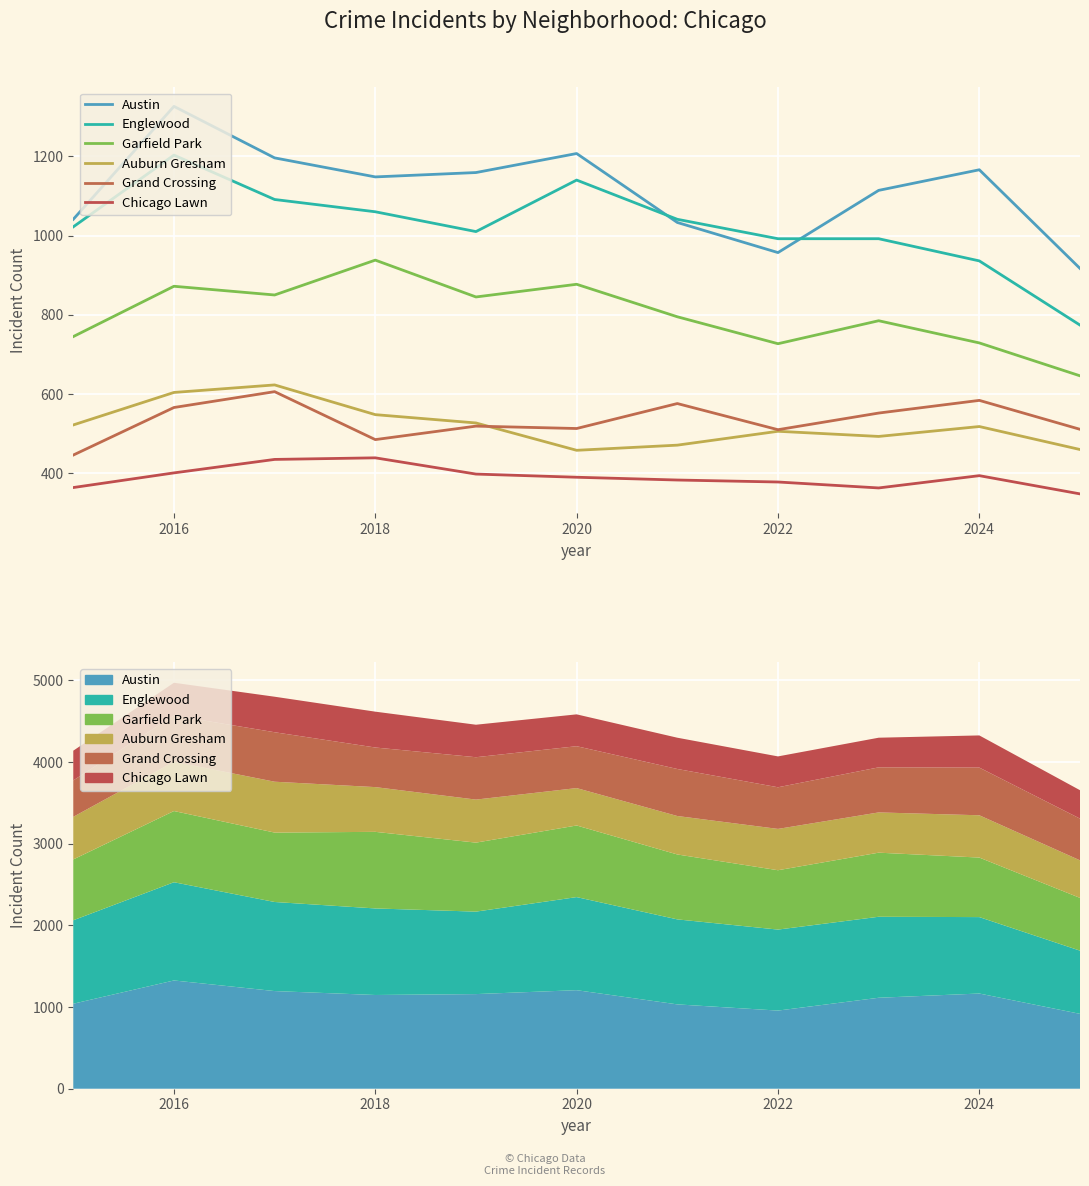

What is the label of the 2nd point from the left?

2016